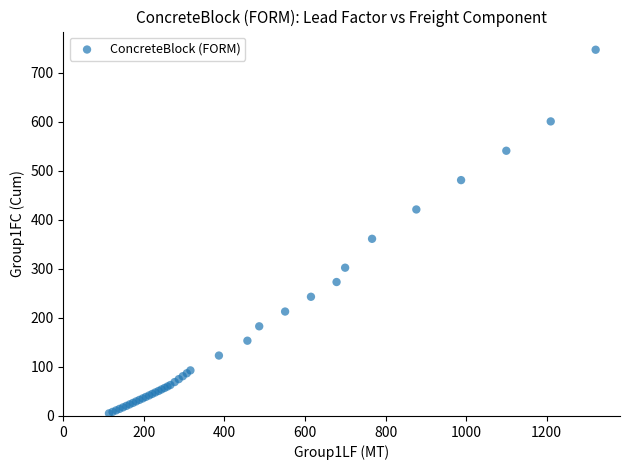

What Y value in the scatter plot is closest to 375?

361.2